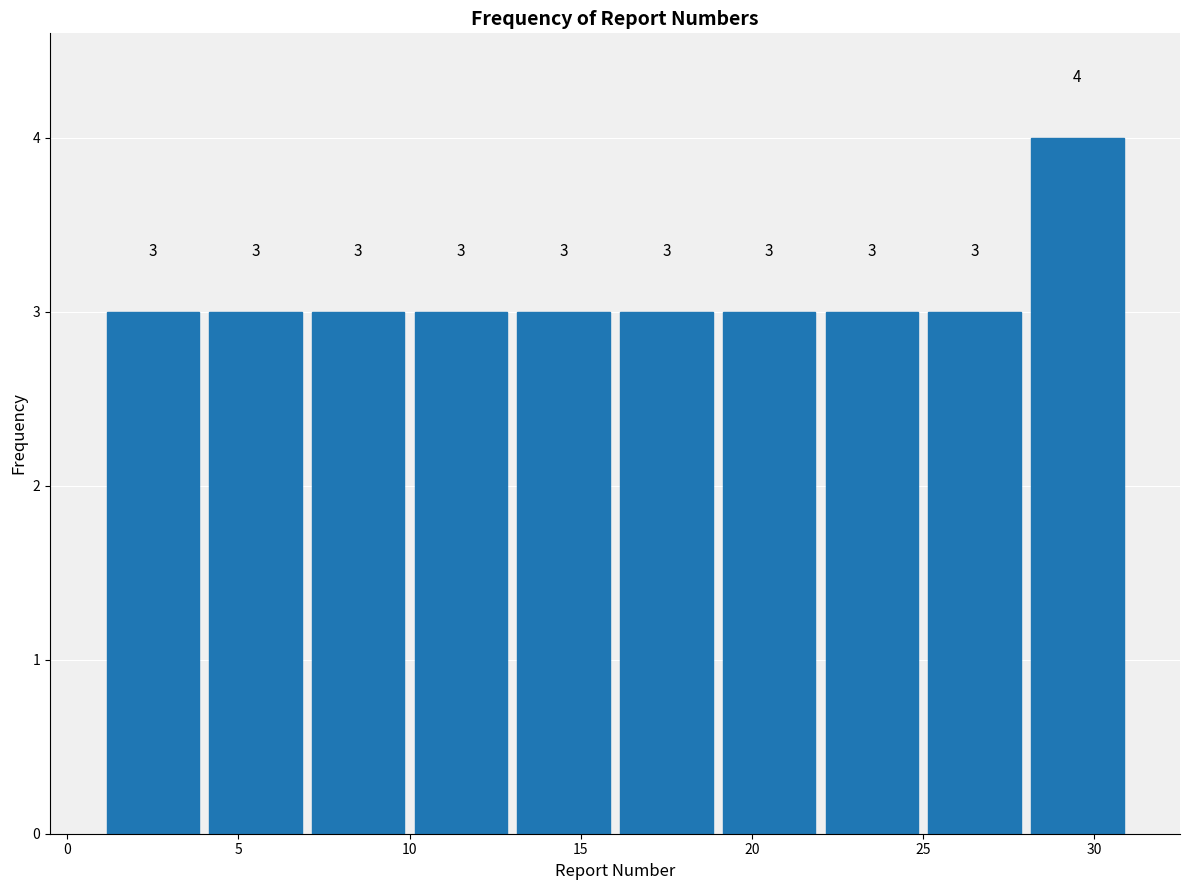

Reading left to right, list every bar in this chart as the range it spans on the x-axis followed by its height.

1 to 4: 3
4 to 7: 3
7 to 10: 3
10 to 13: 3
13 to 16: 3
16 to 19: 3
19 to 22: 3
22 to 25: 3
25 to 28: 3
28 to 31: 4